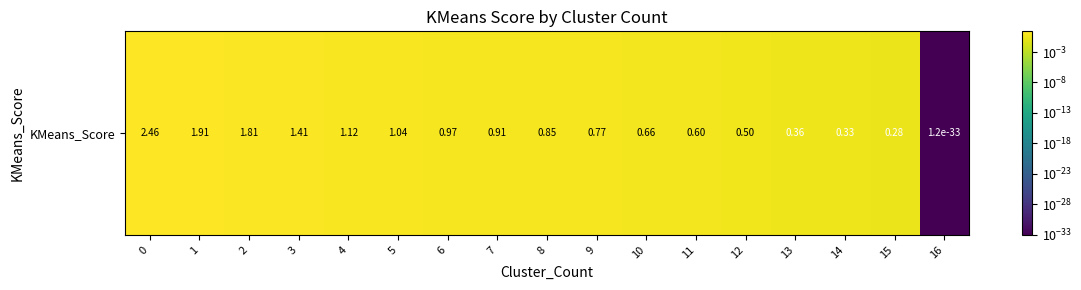

What is the difference between the maximum and minimum values?

2.5